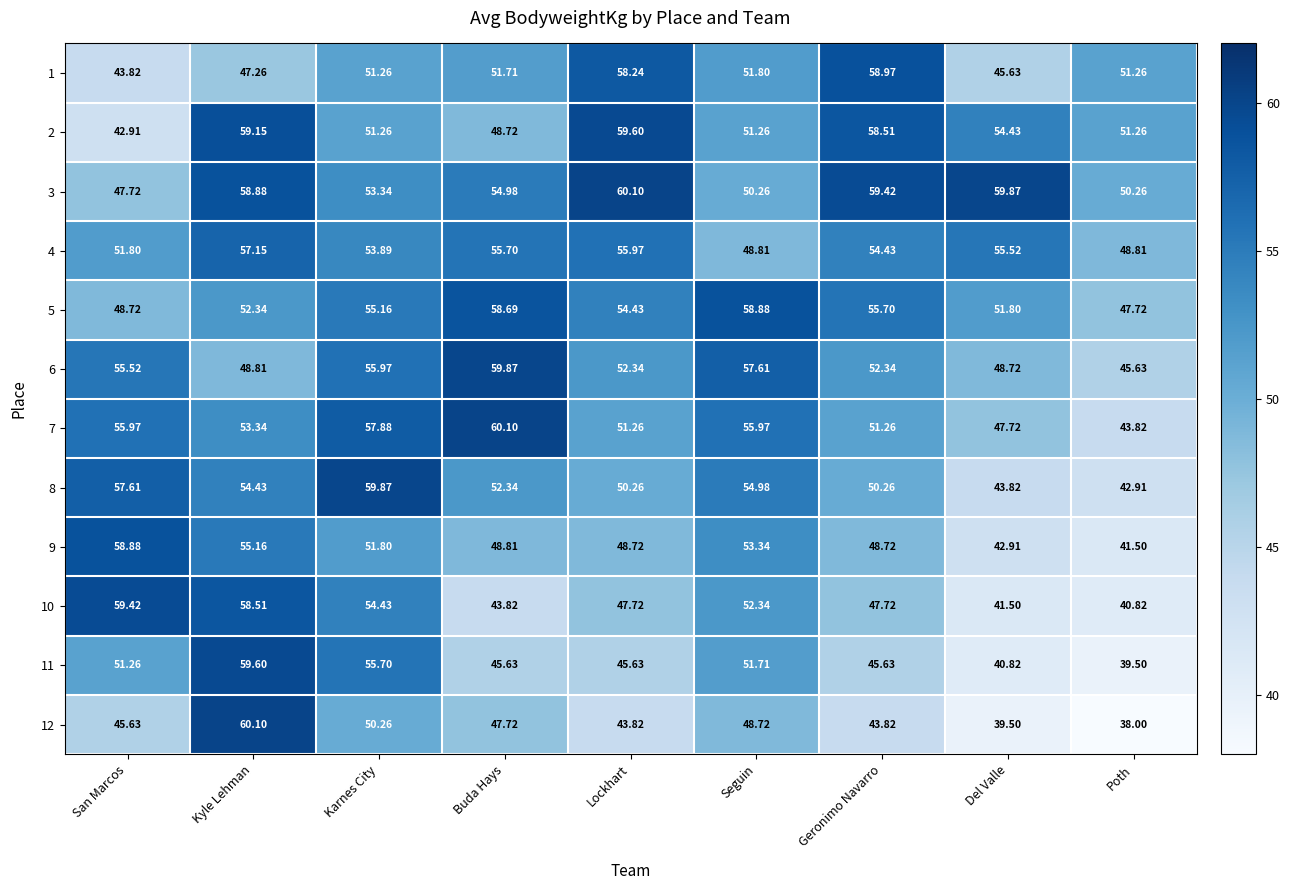

Which category has the lowest value in the 3 series?

San Marcos